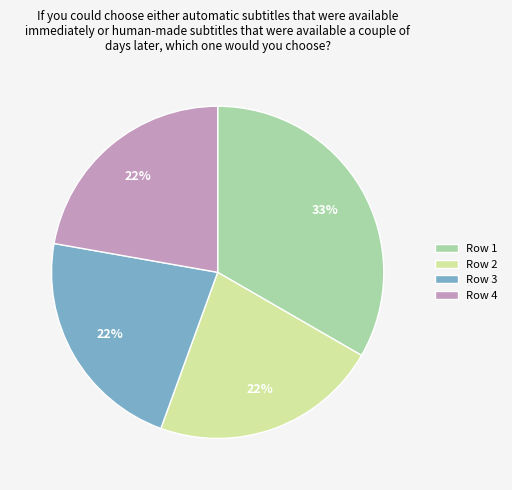

Is the sum of Row 2 and Row 1 greater than half?

Yes